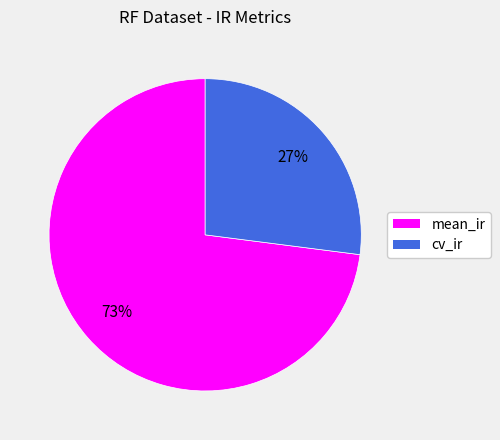

Rank the categories by value from lowest to highest.

cv_ir, mean_ir